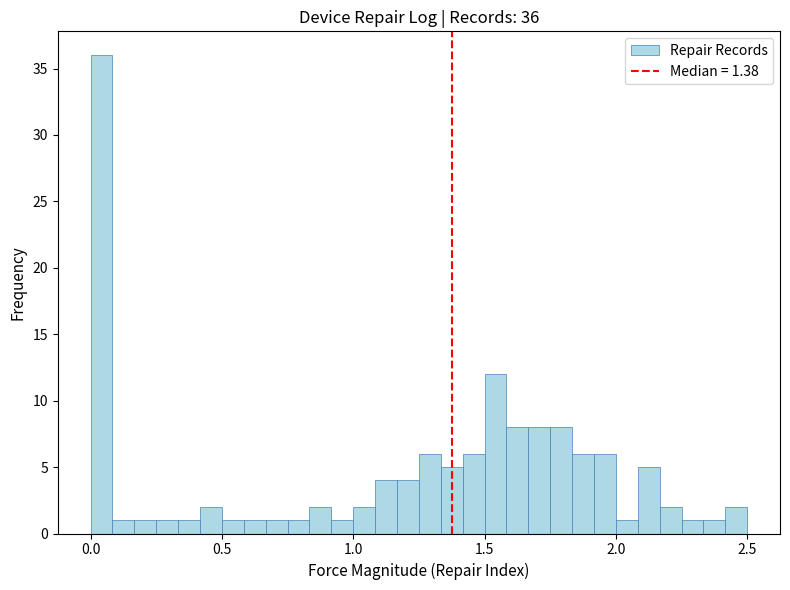

Read against the x-axis, roughly where is the centre of the tallest bar?

0.05